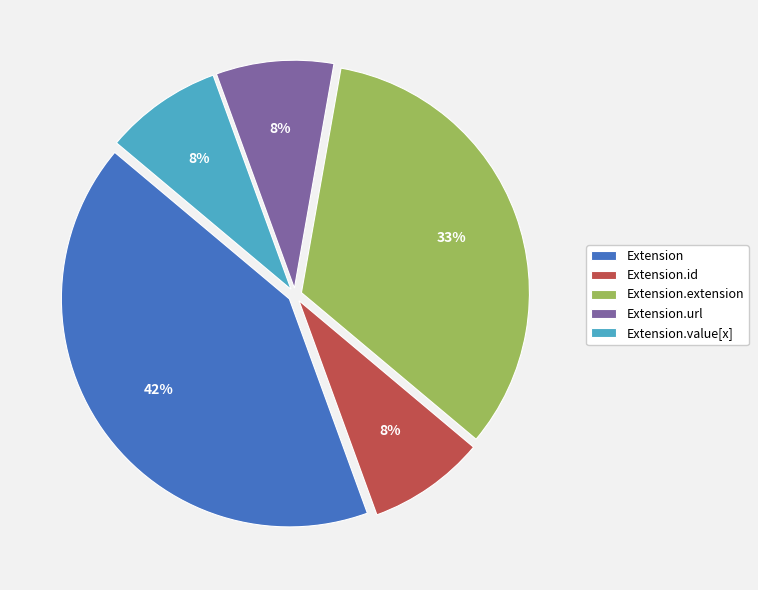

What is the largest slice in the pie chart?

Extension